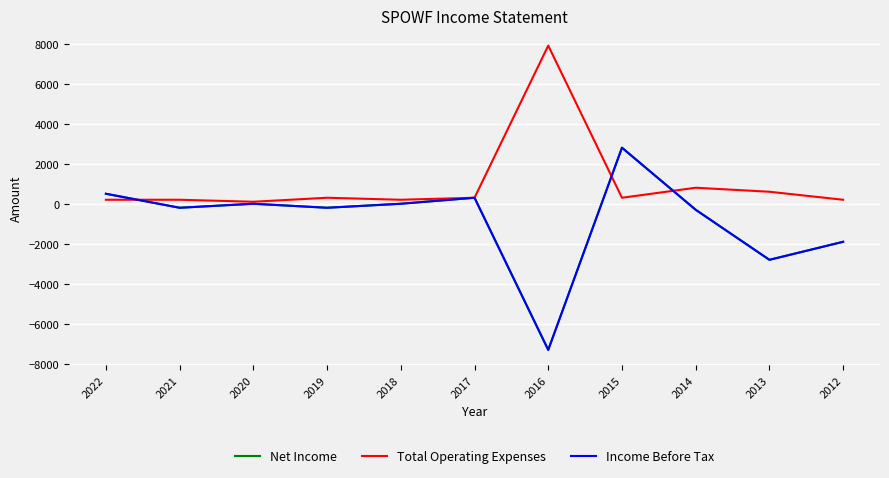

At which category is the sum across all series the highest?

2015